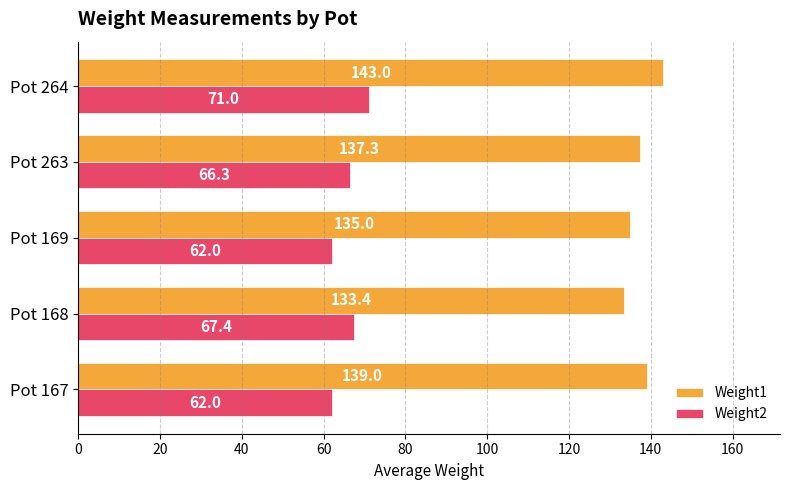

The value of Weight1 at Pot 167 is 139.0. True or false?

True